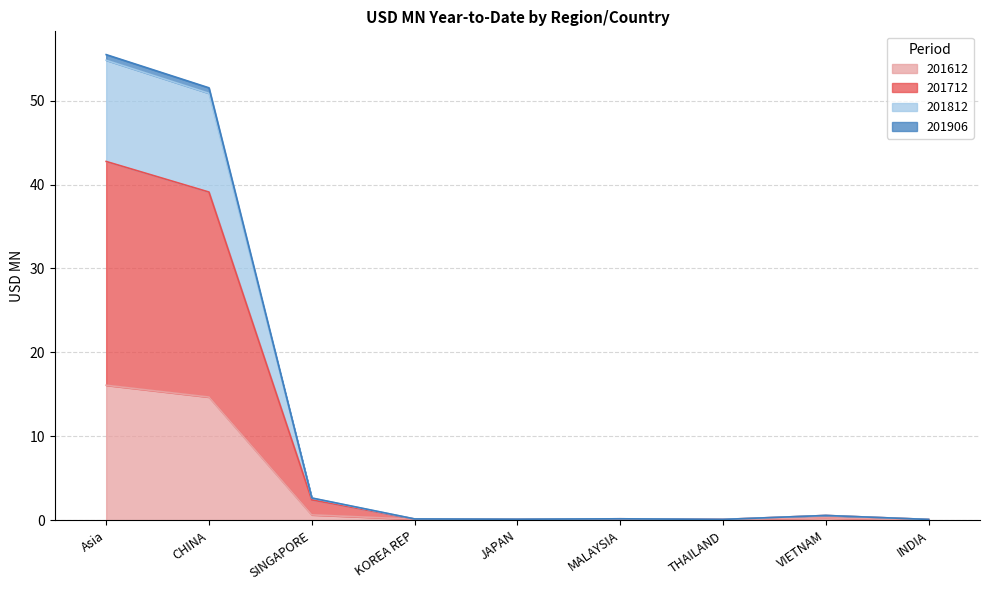

What is the highest value of the 201612 series?

16.1